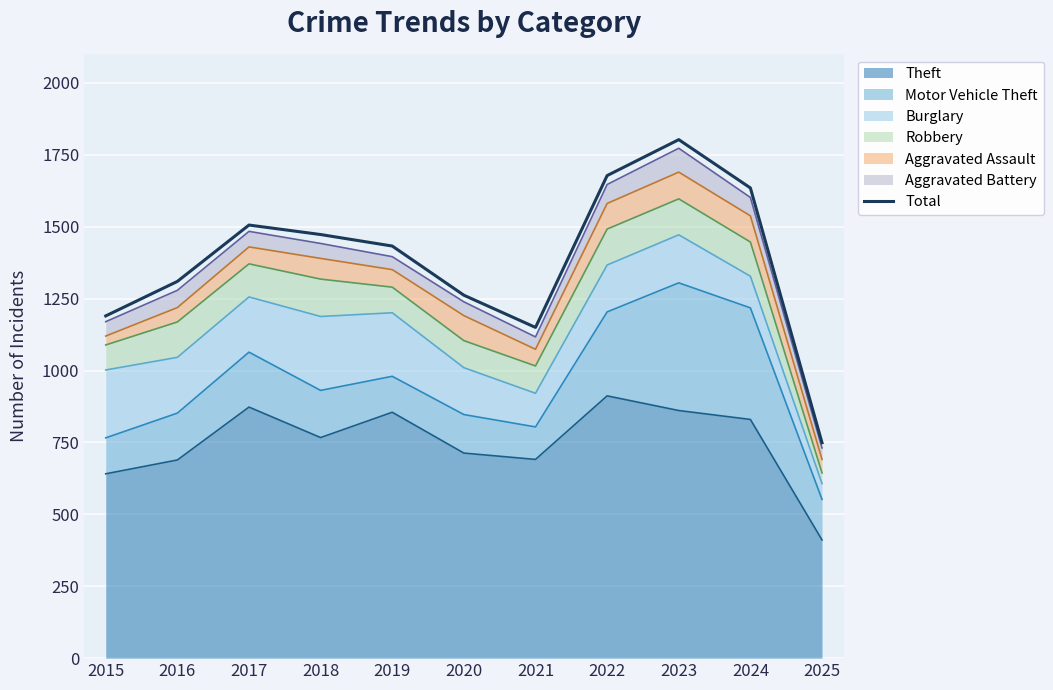

Reading left to right, extract all data points from this chart.

1190	1310	1506	1473	1433	1262	1150	1678	1803	1635	749